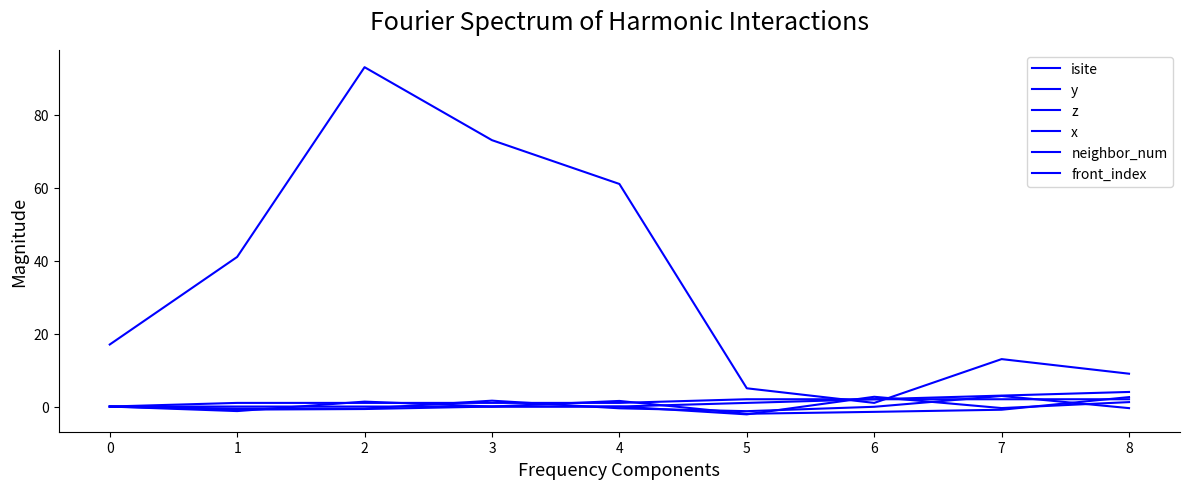

How many lines are shown in the chart?

6